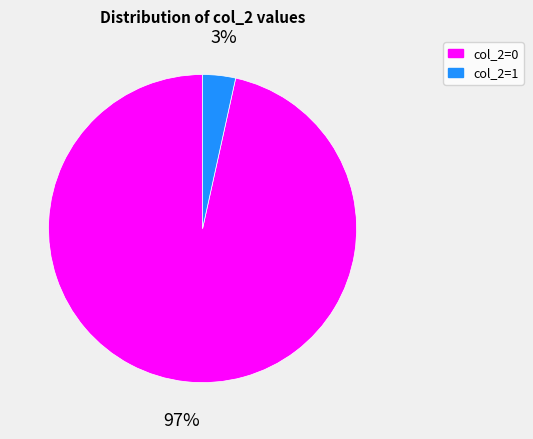

Which has a higher value, col_2=0 or col_2=1?

col_2=0